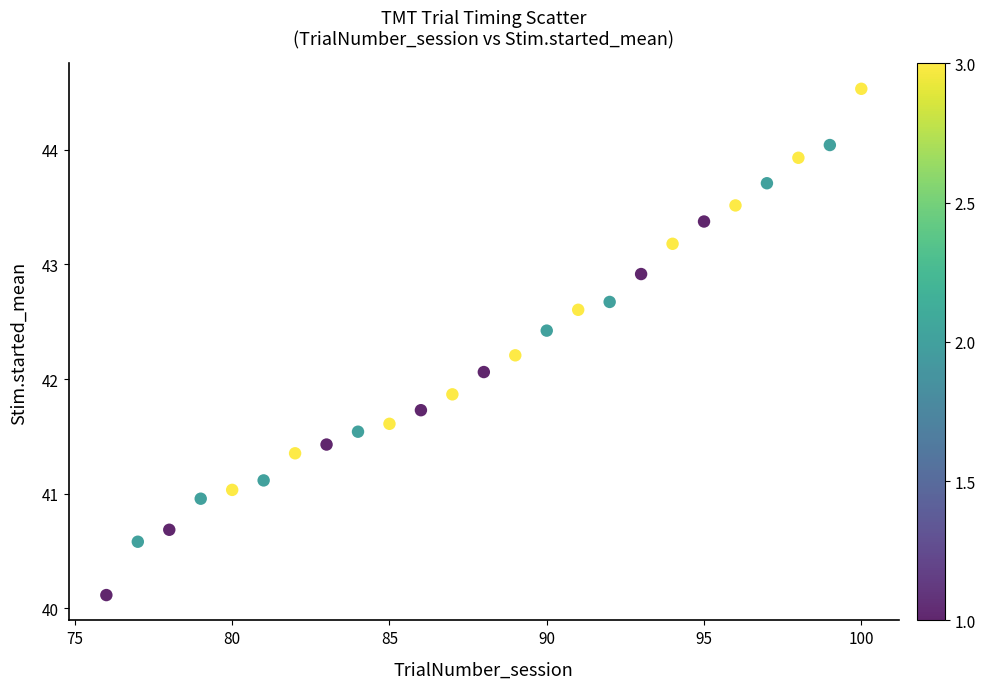

What is the range of X values (max minus min)?

24.0